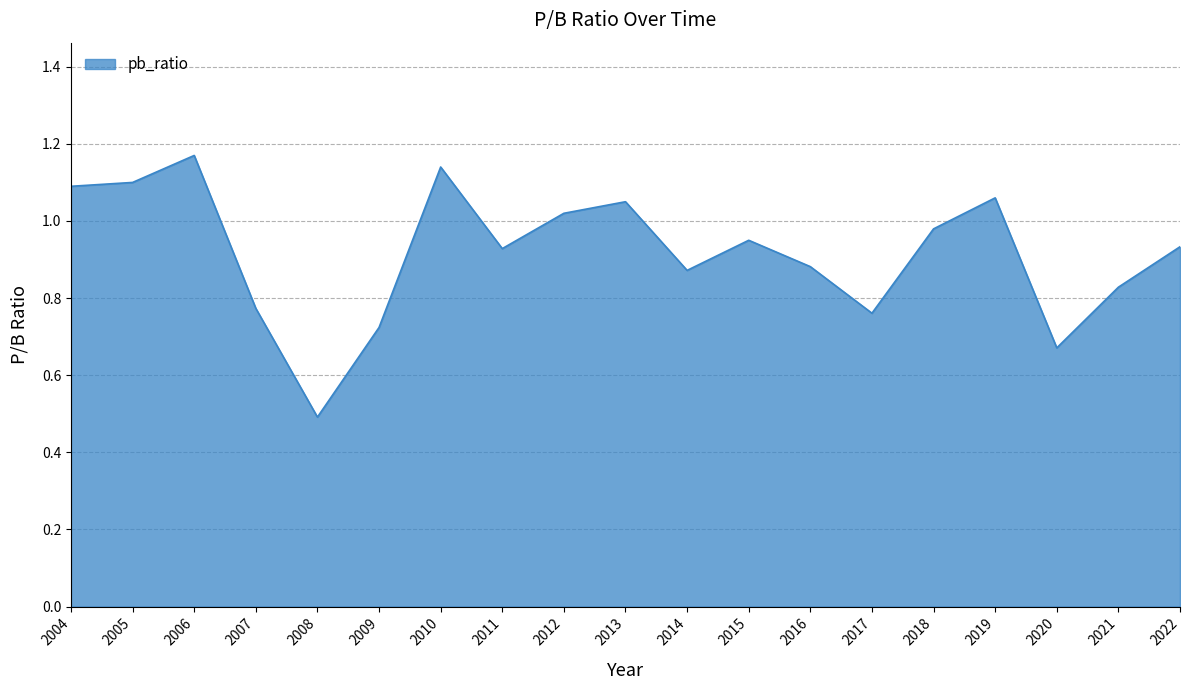

What is the change in value from 2004 to 2016?

-0.2